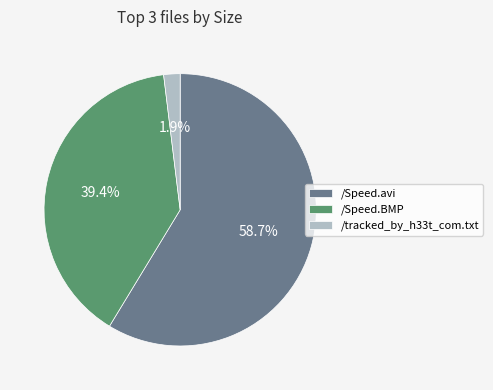

Combined, what portion of the pie is /Speed.BMP and /Speed.avi?

98.1%